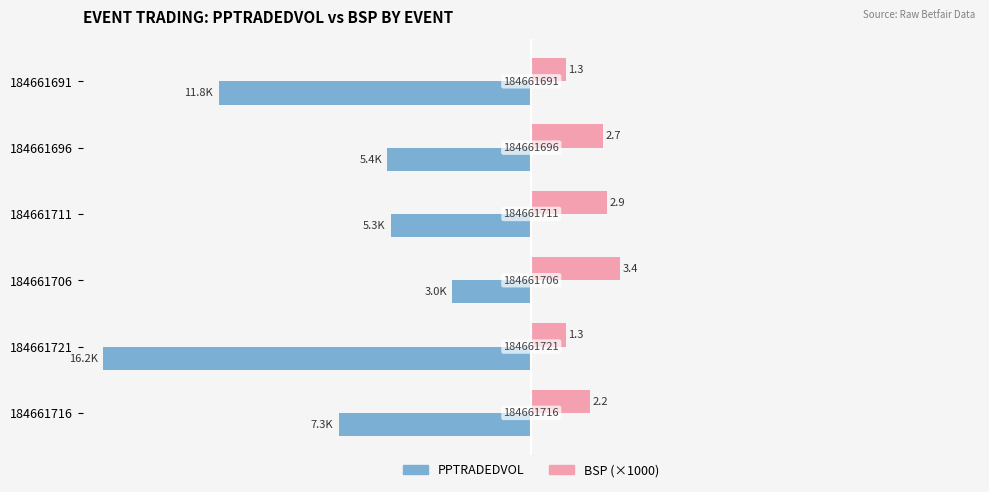

What is the value of the BSP (×1000) bar at the 3rd from the left?

2854.1